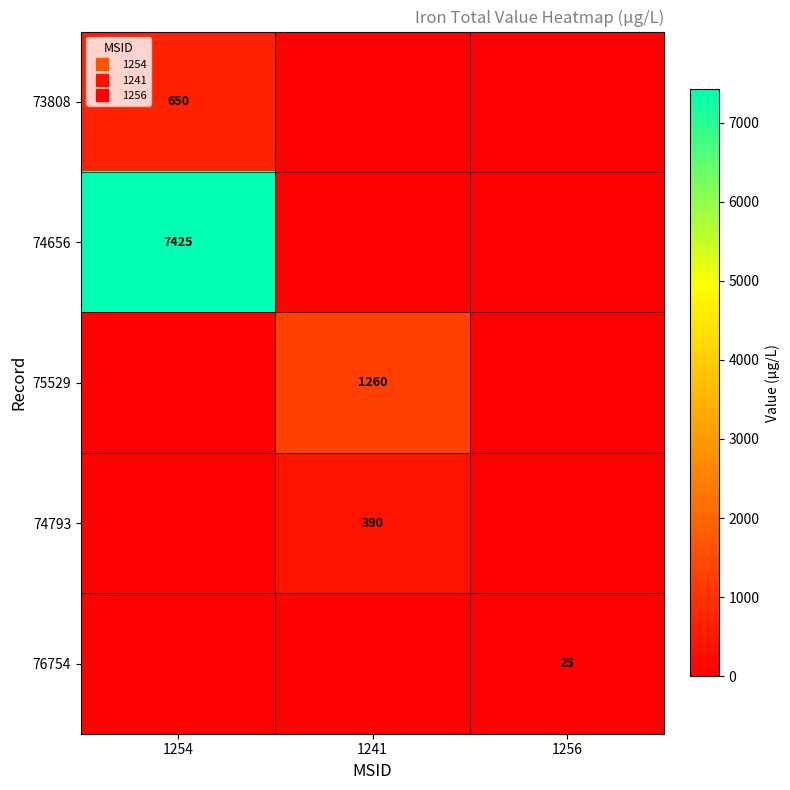

Rank the series at 1241 from highest to lowest value.

75529, 74793, 73808, 74656, 76754